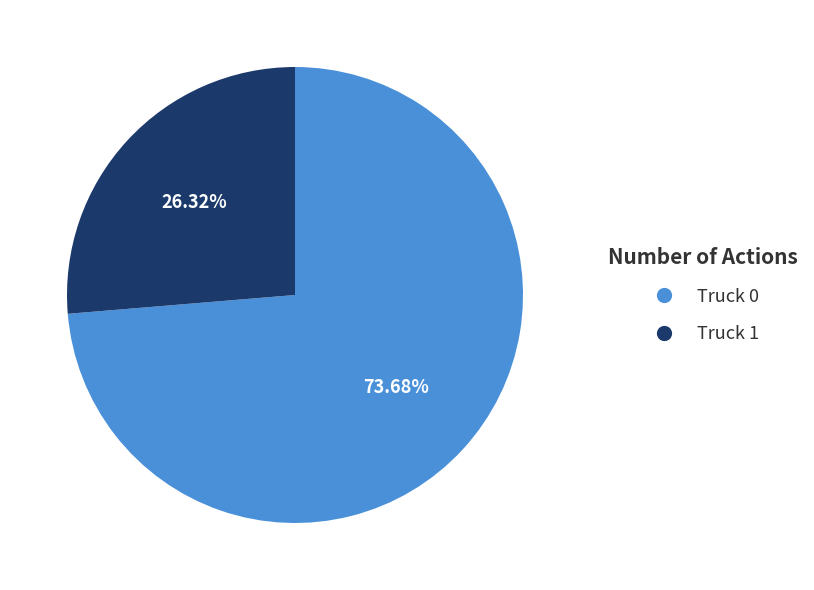

To the nearest percent, what is the difference between the Truck 0 and Truck 1 slice percentages?

47%